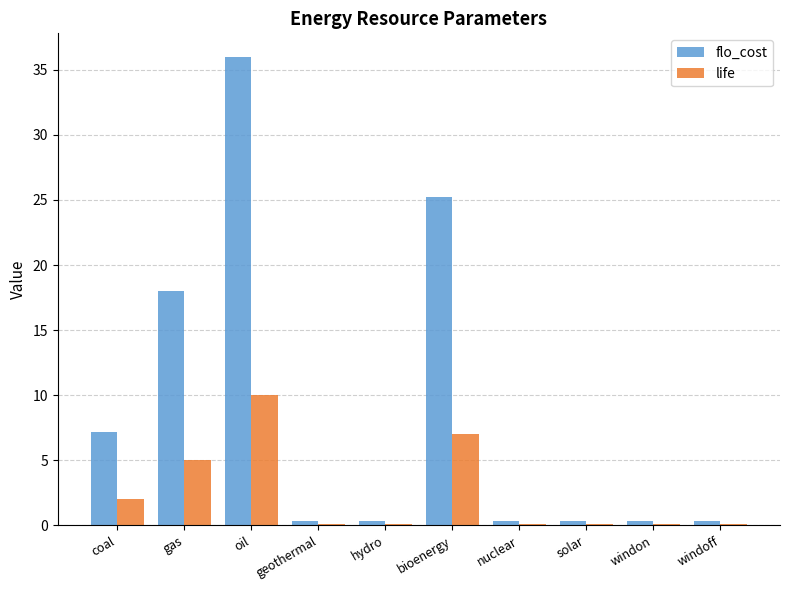

Does the chart contain stacked bars?

No